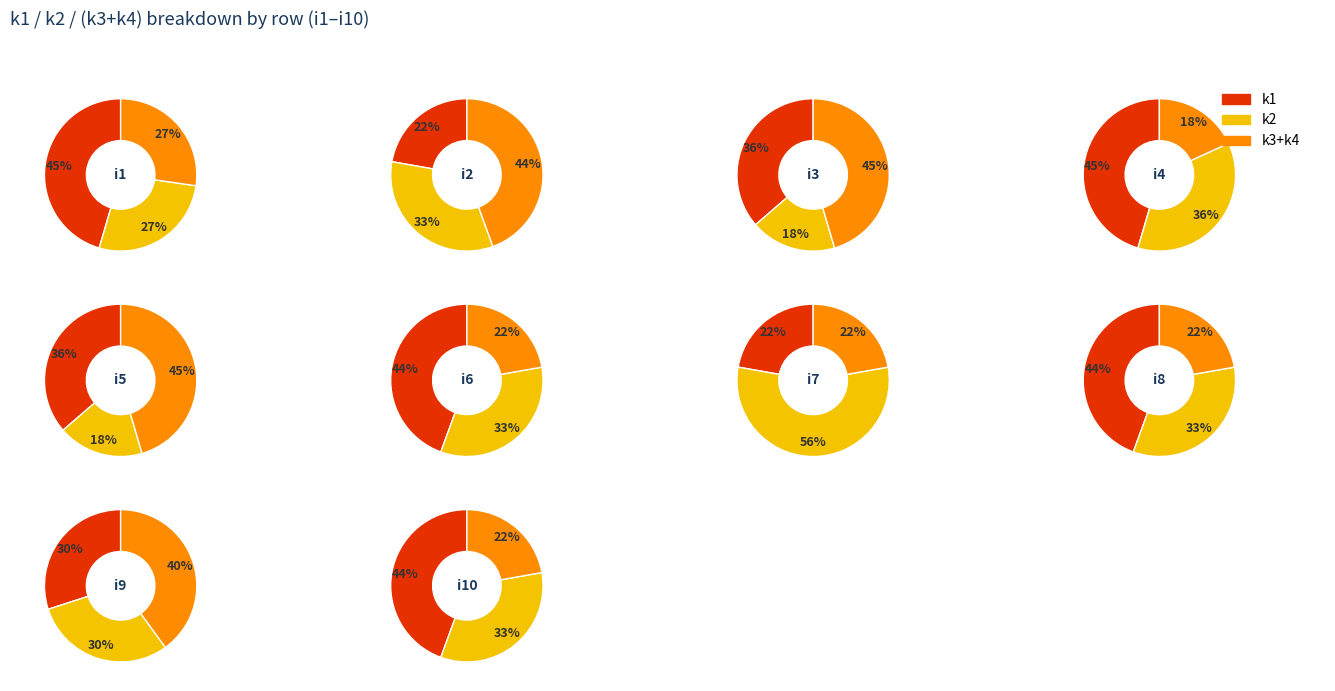

The i6 slice represents 2% of the pie. True or false?

False